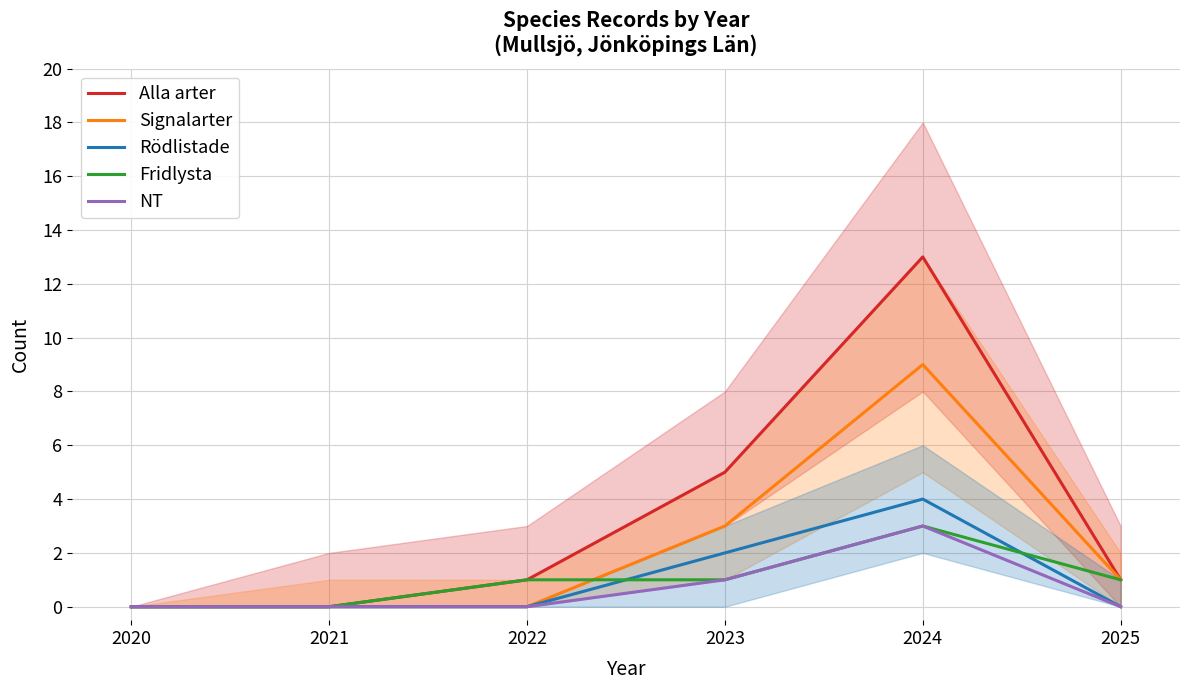

What is the sum of all Alla arter values?

20